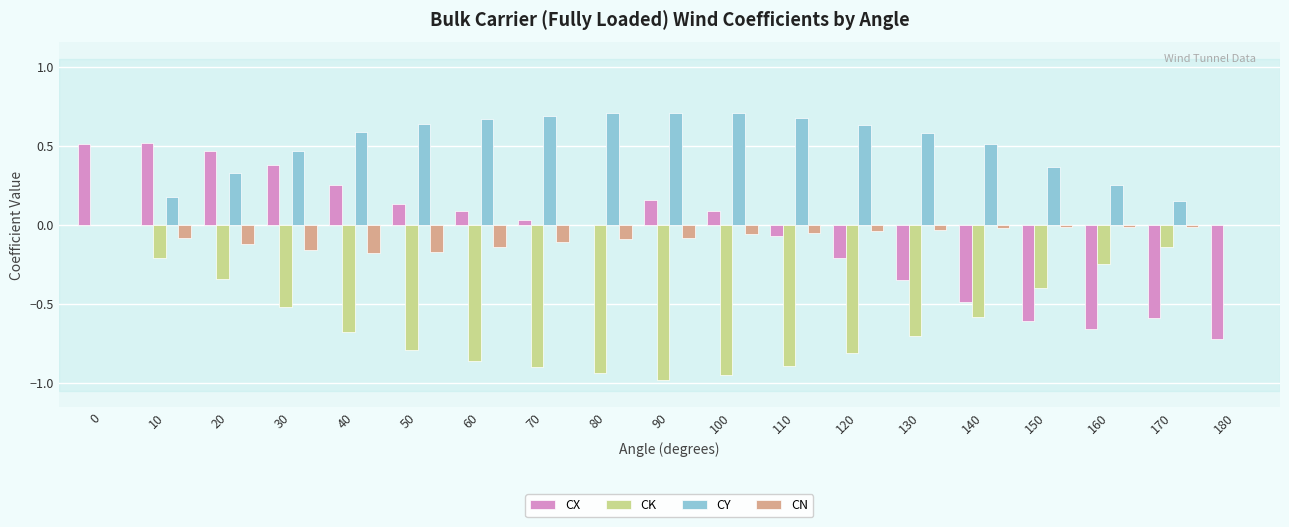

The value of CY at 130 is 0.6. True or false?

True